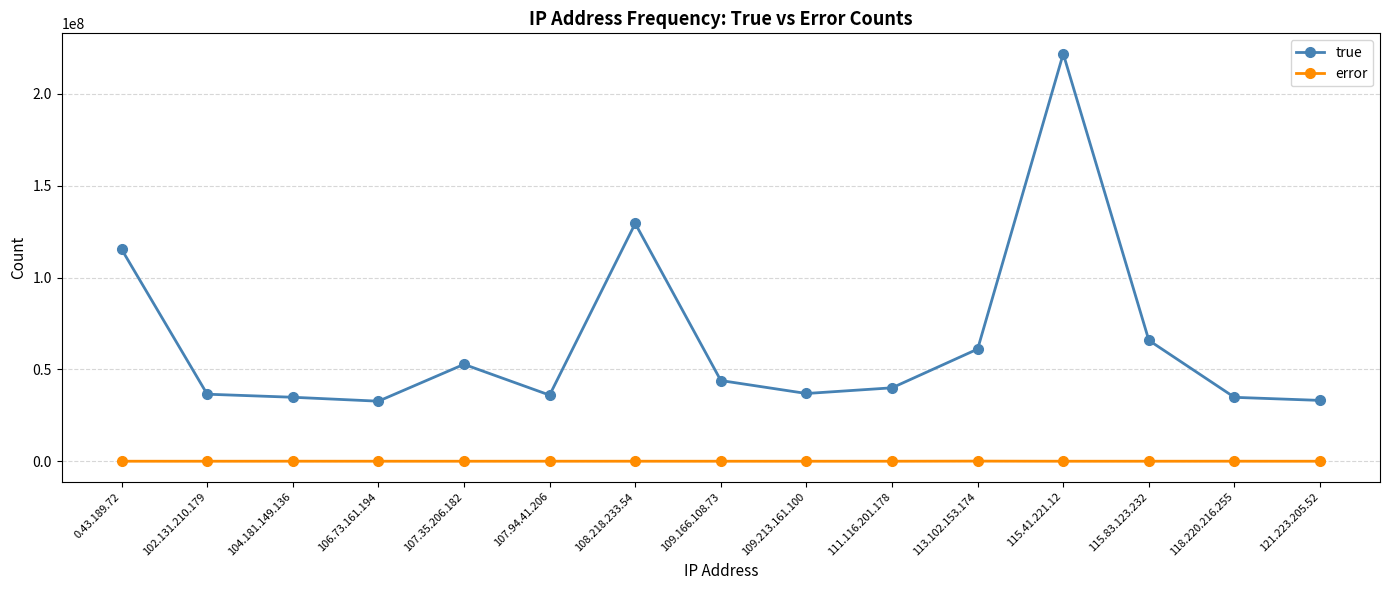

True or false: error and true intersect in this chart.

False